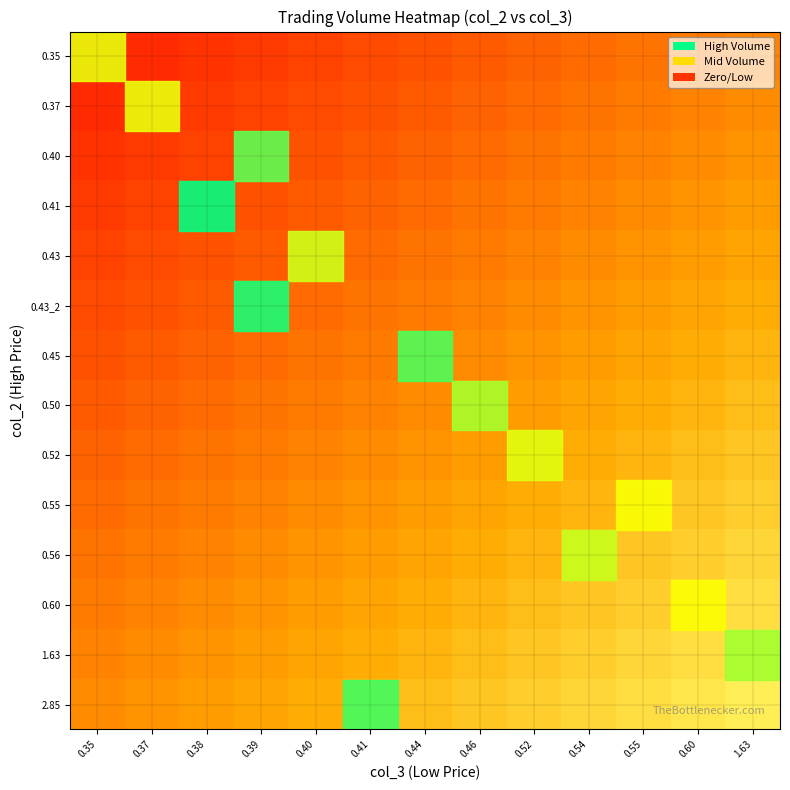

At which label is 0.43_2 closest to 0?

0.35